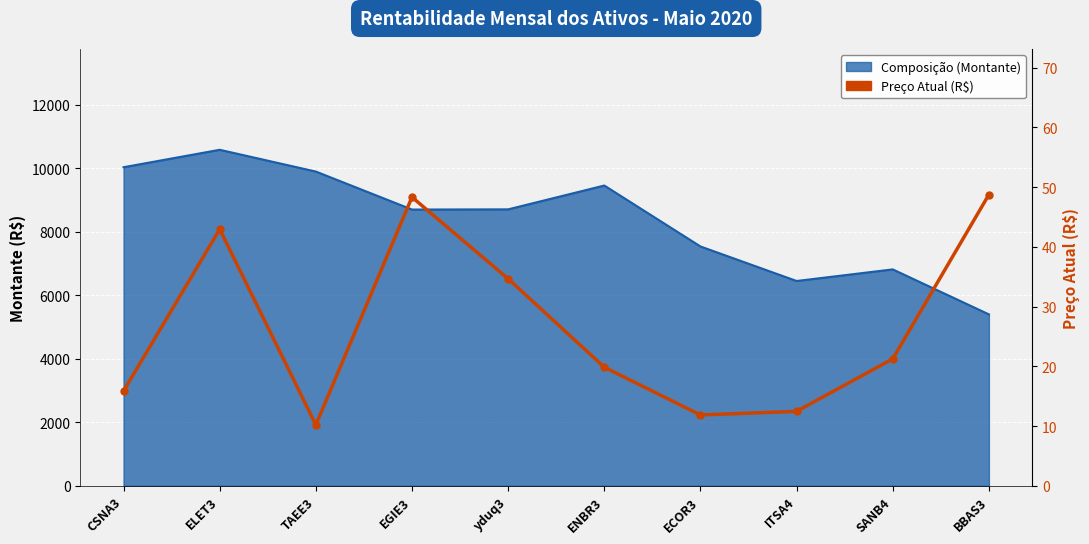

What is the label of the 1st point from the right?

BBAS3